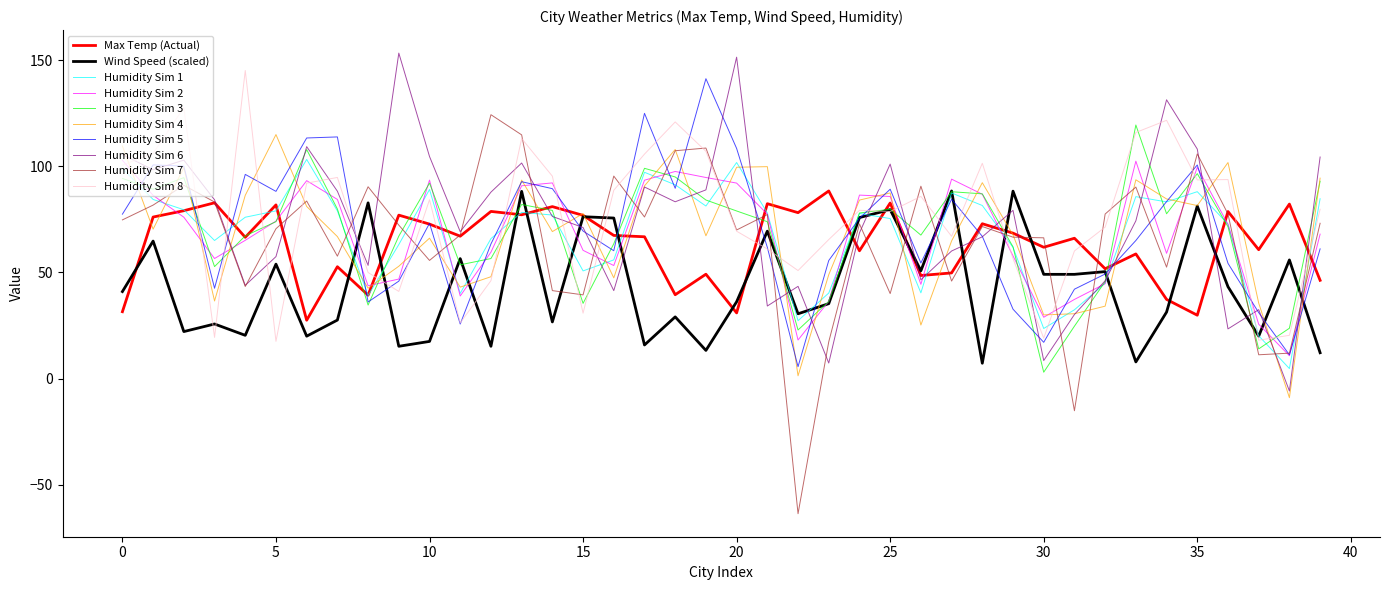

What is the smallest value displayed?

-63.8